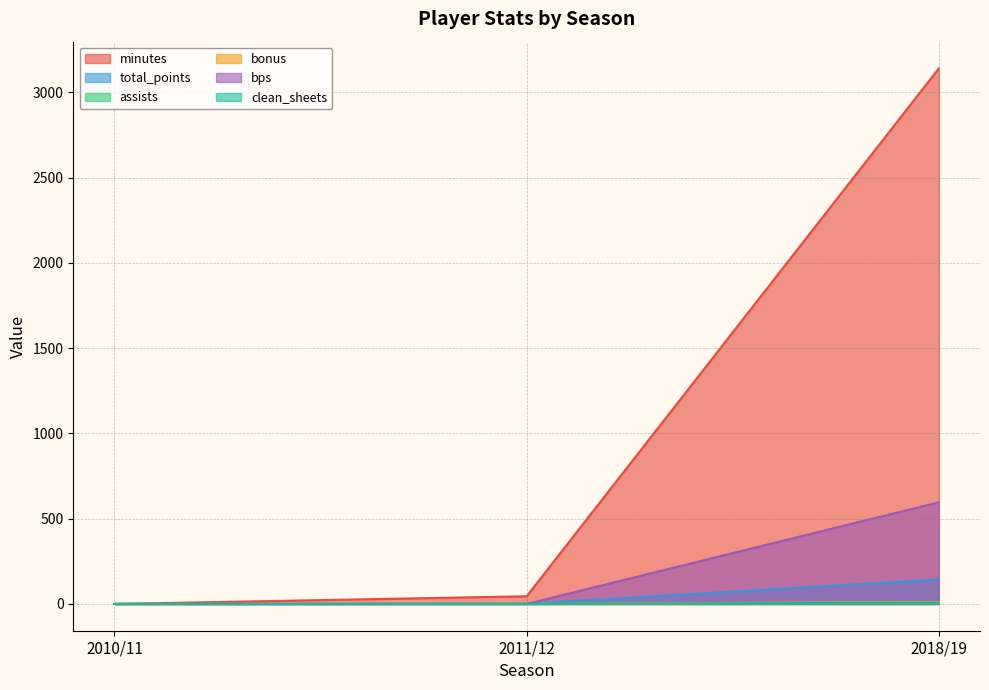

What is the sum of the clean_sheets values at 2010/11 and 2018/19?

8